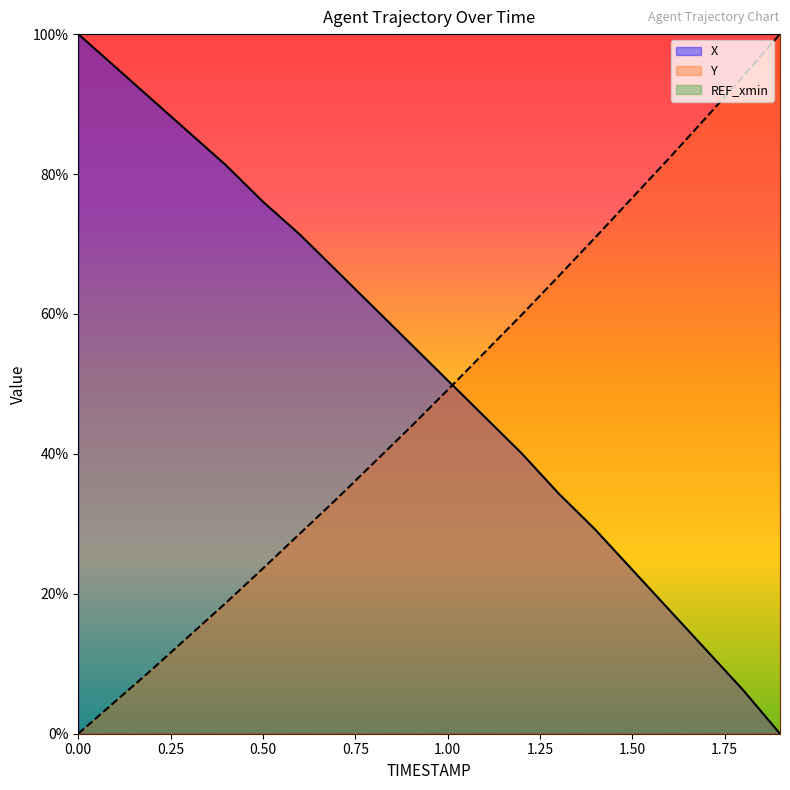

How many intersections are there between X and Y?

1